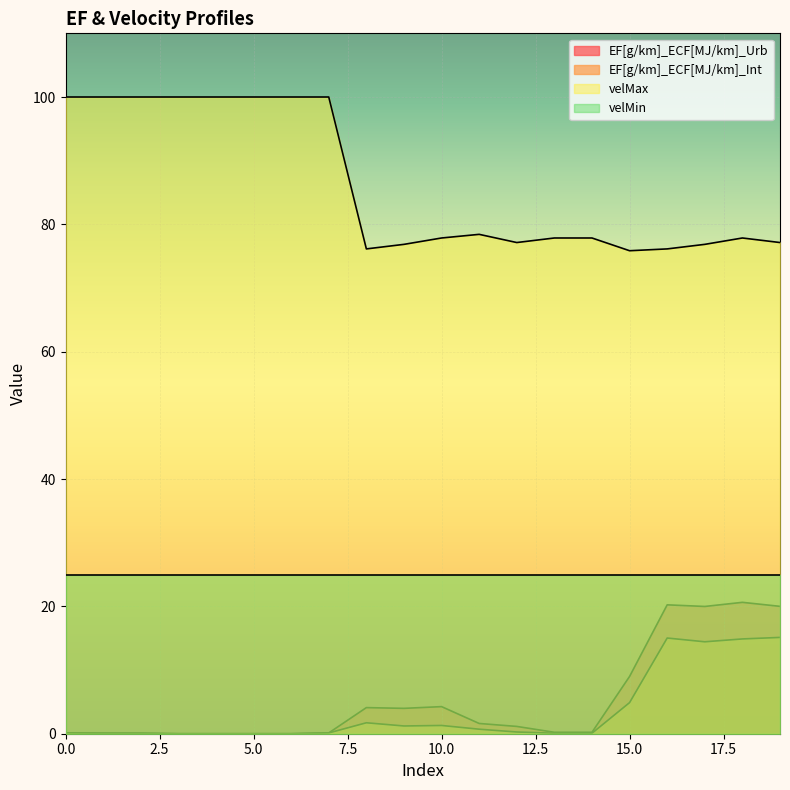

True or false: EF[g/km]_ECF[MJ/km]_Int and velMax cross at least once.

False